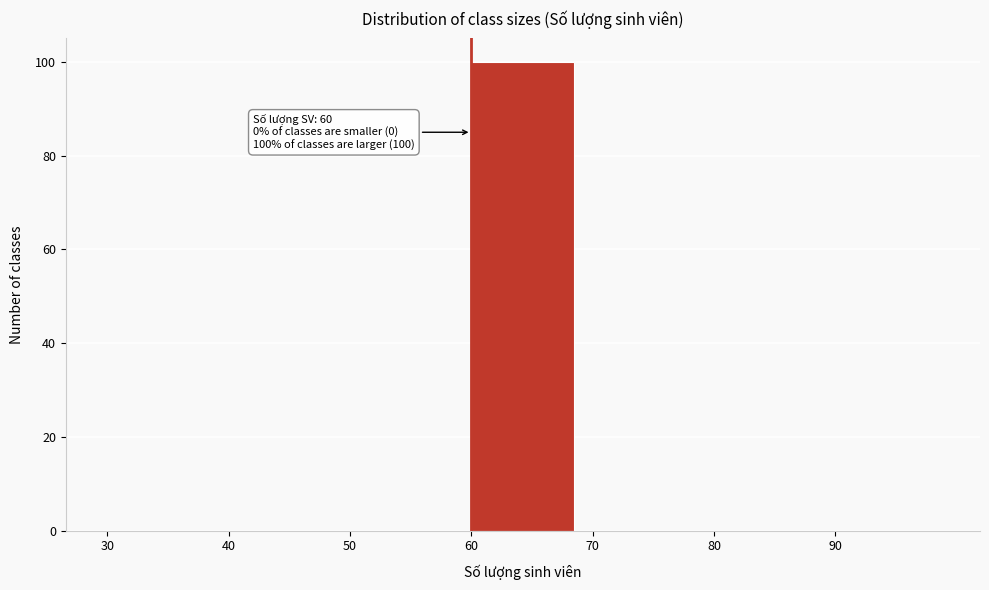

Which range on the x-axis has the tallest bar?

60 to 70